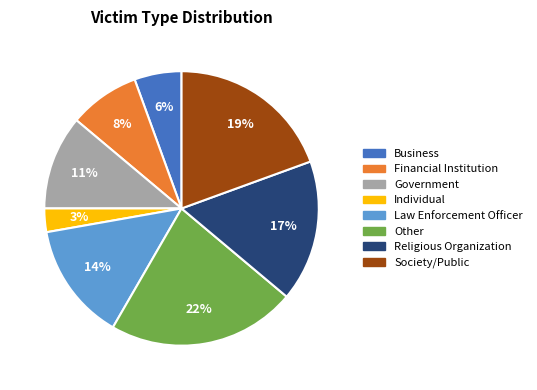

Does any single category account for the majority?

No